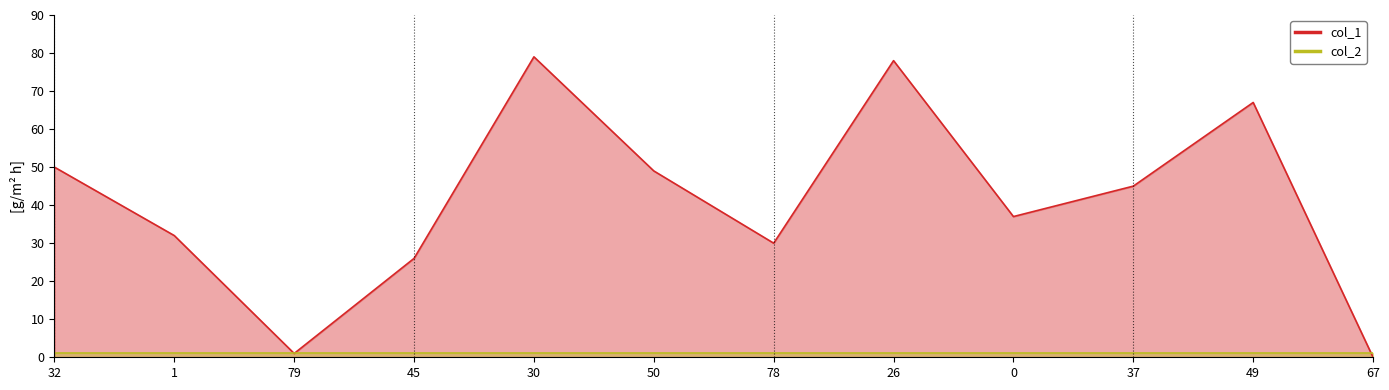

How many lines are shown in the chart?

2